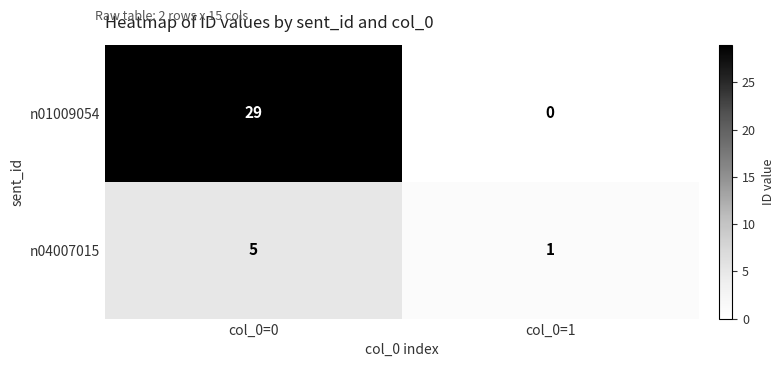

What is the average value of the n04007015 series?

3